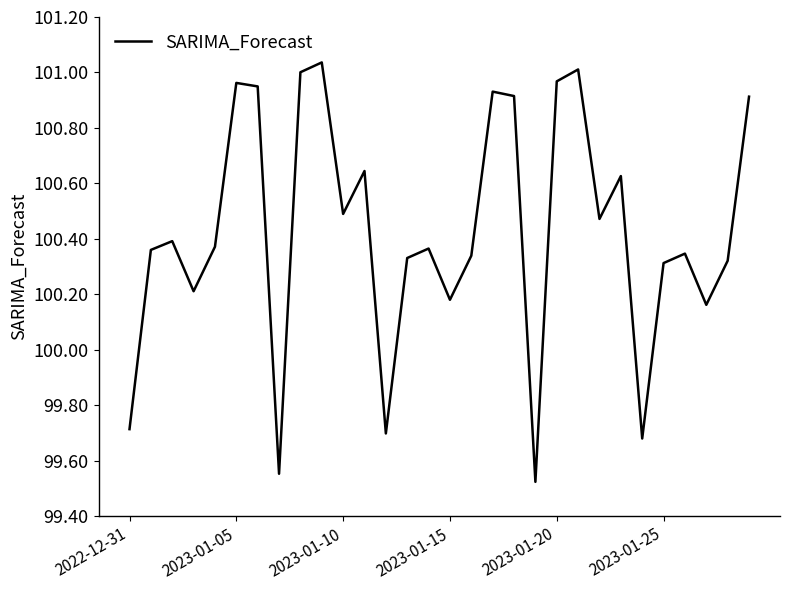

What is the difference between the maximum and minimum values?

1.5